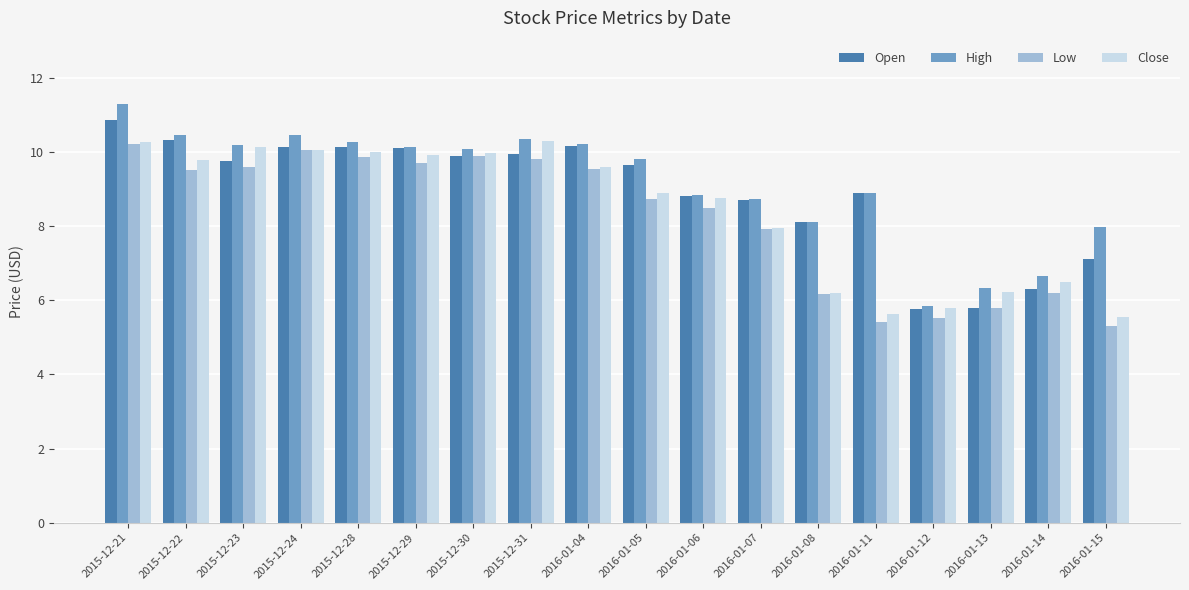

What is the difference between the Low values at 2016-01-06 and 2016-01-04?

1.0